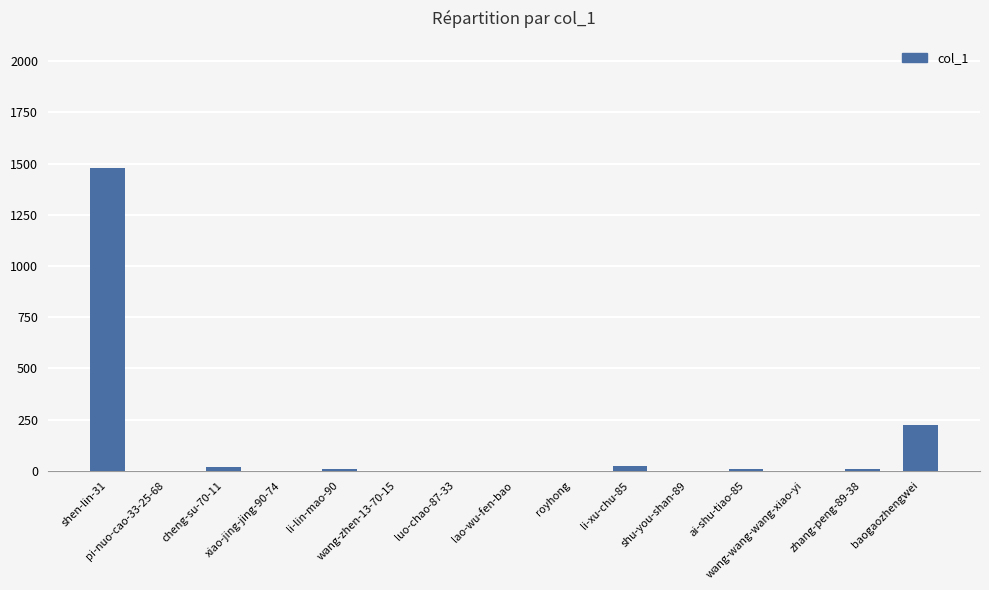

Are the bars grouped side by side (vs. stacked)?

No